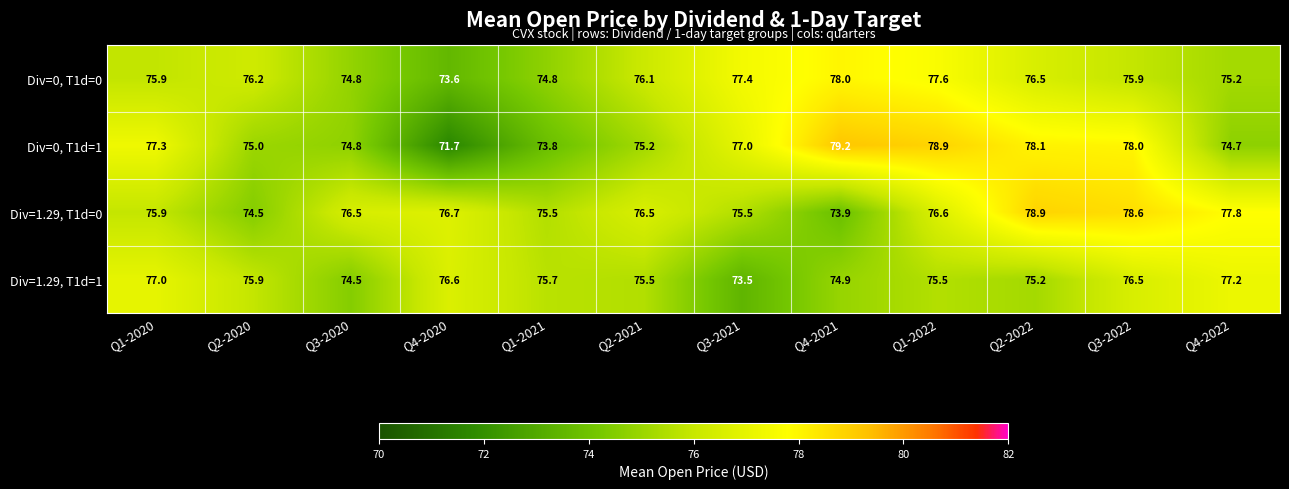

Which series has the largest range (max minus min)?

Div=0, T1d=1